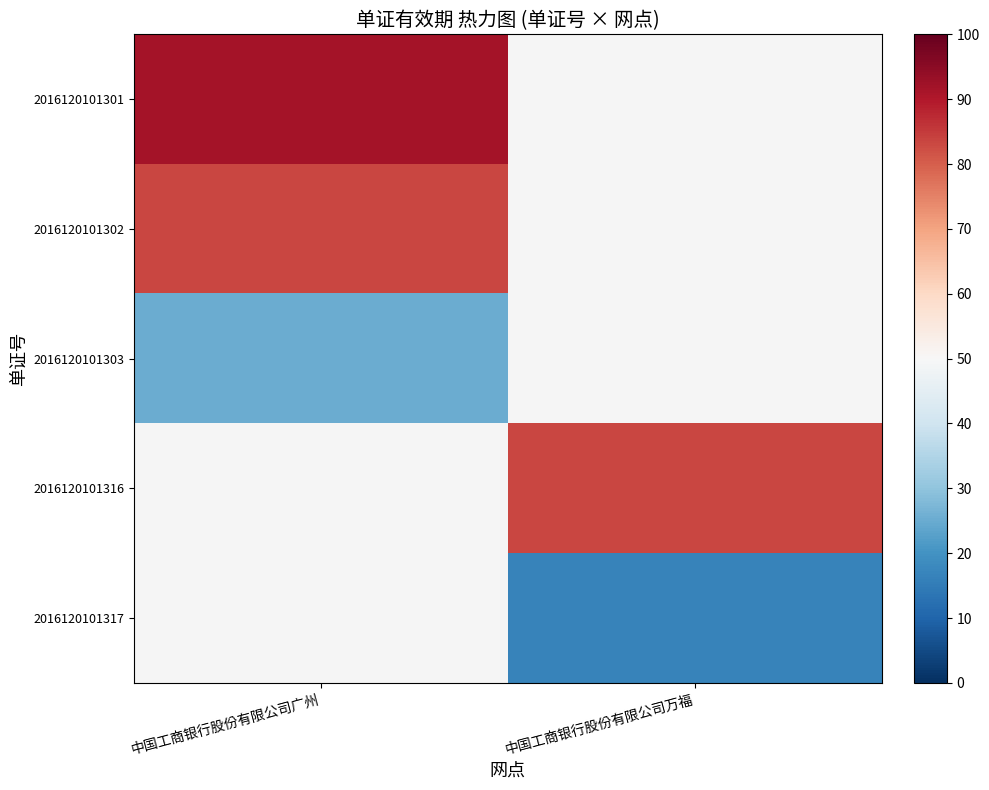

Where is 2016120101303 nearest to the value 25?

中国工商银行股份有限公司广州